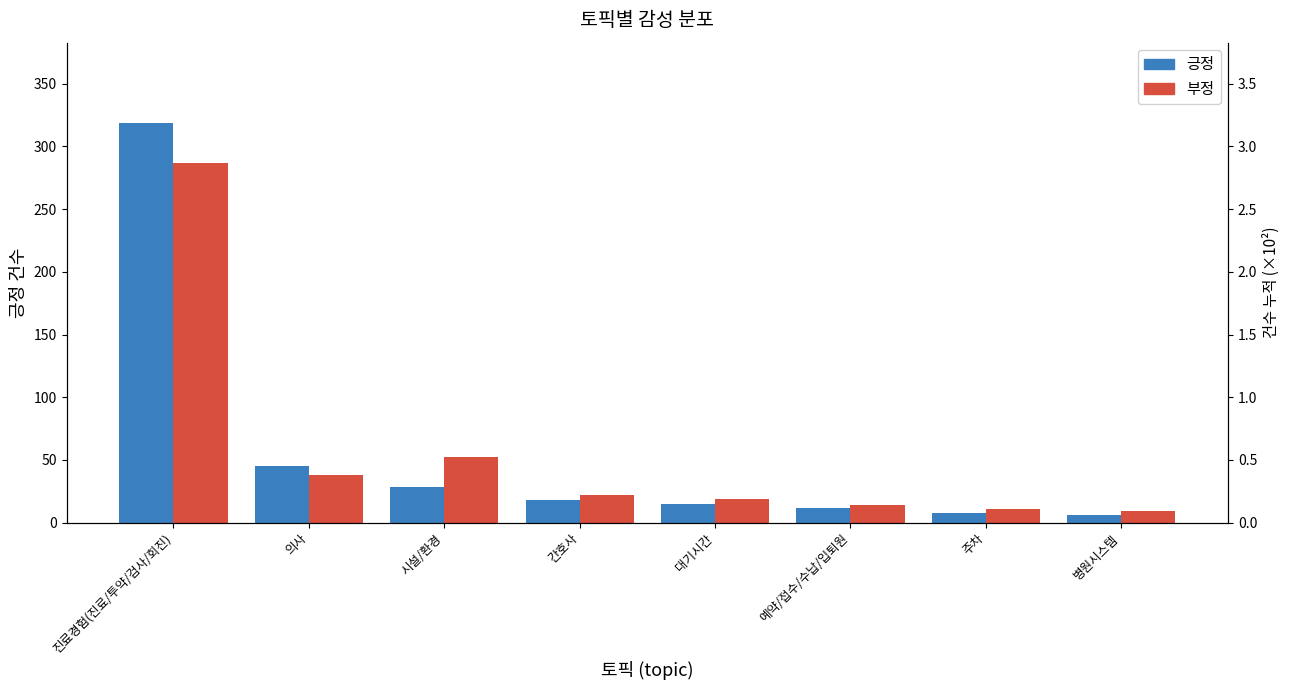

Rank the series by their maximum value, from lowest to highest.

부정, 긍정